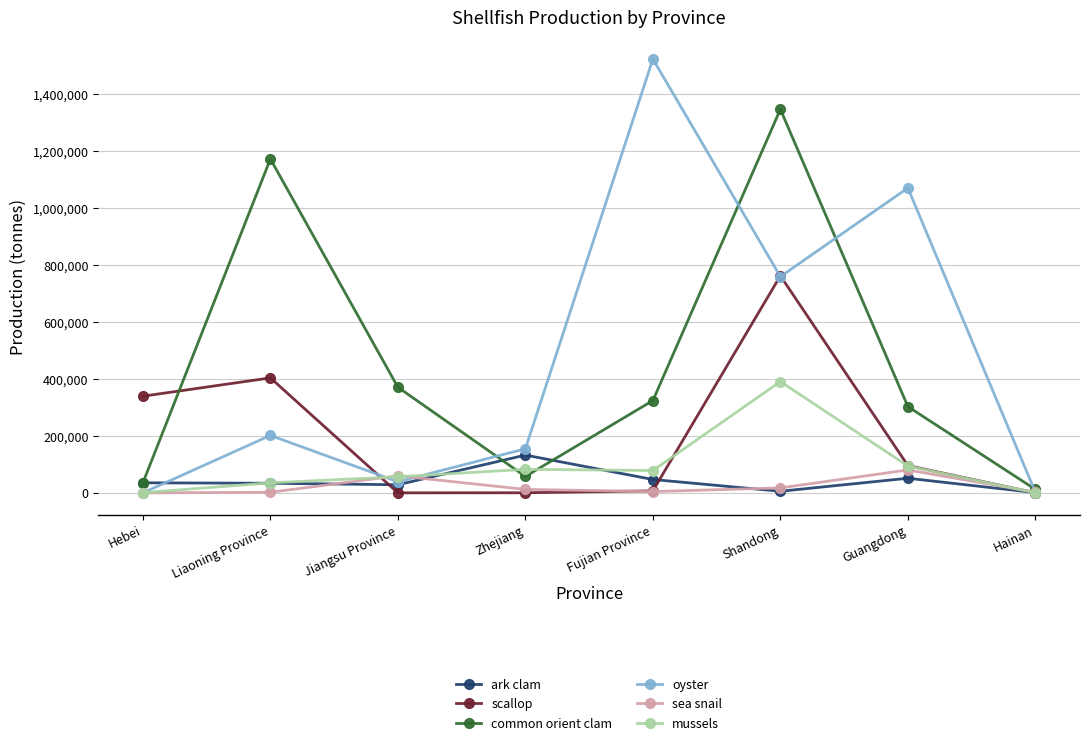

Is it true that scallop equals 10 at Jiangsu Province?

True